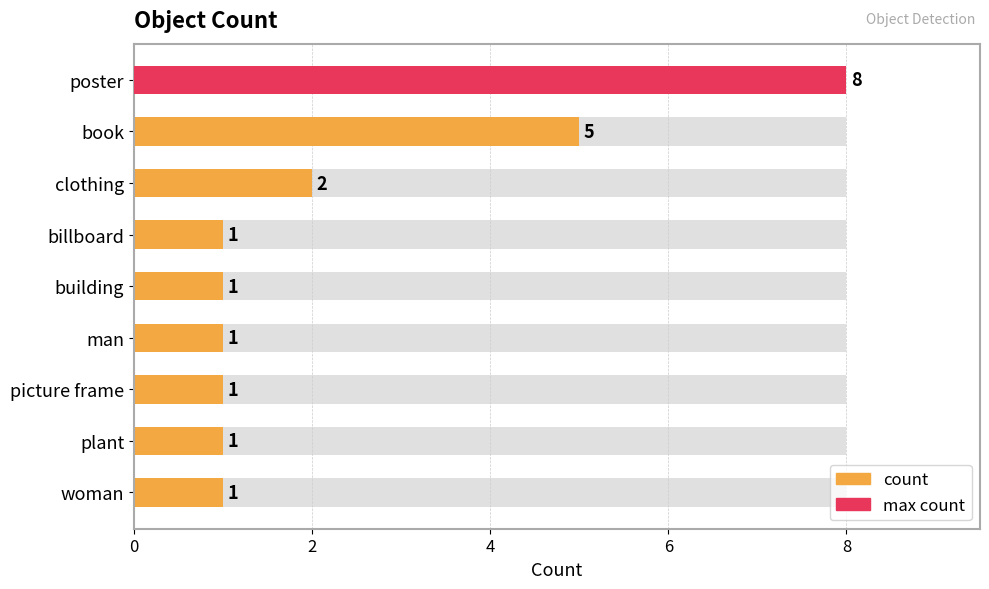

Reading left to right, extract all data points from this chart.

8	5	2	1	1	1	1	1	1